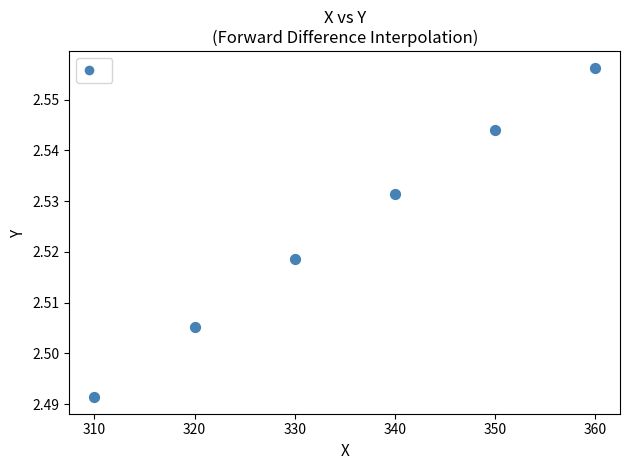

What is the range of X values (max minus min)?

50.0